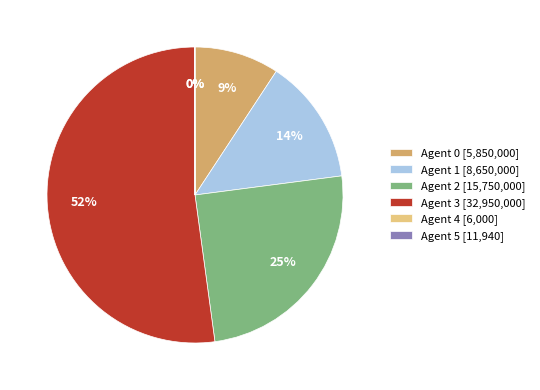

To the nearest percent, what percentage of the pie is Agent 3?

52%